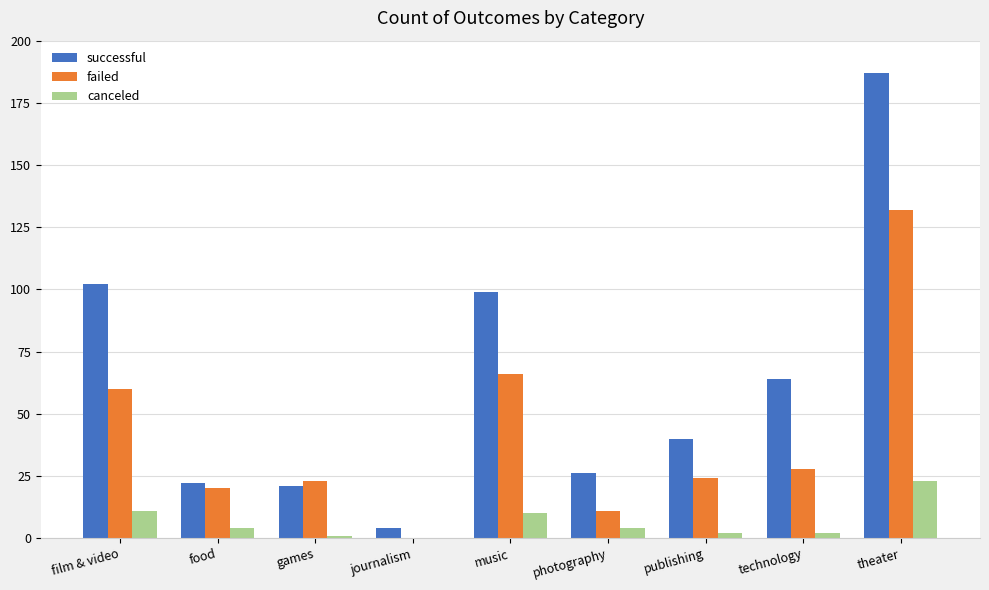

What is the sum of the successful values at theater and journalism?

191